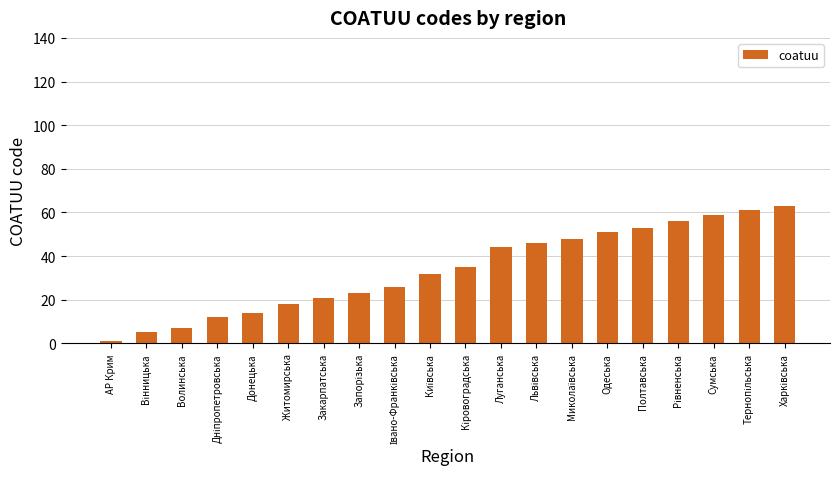

How many bars are there in total?

20